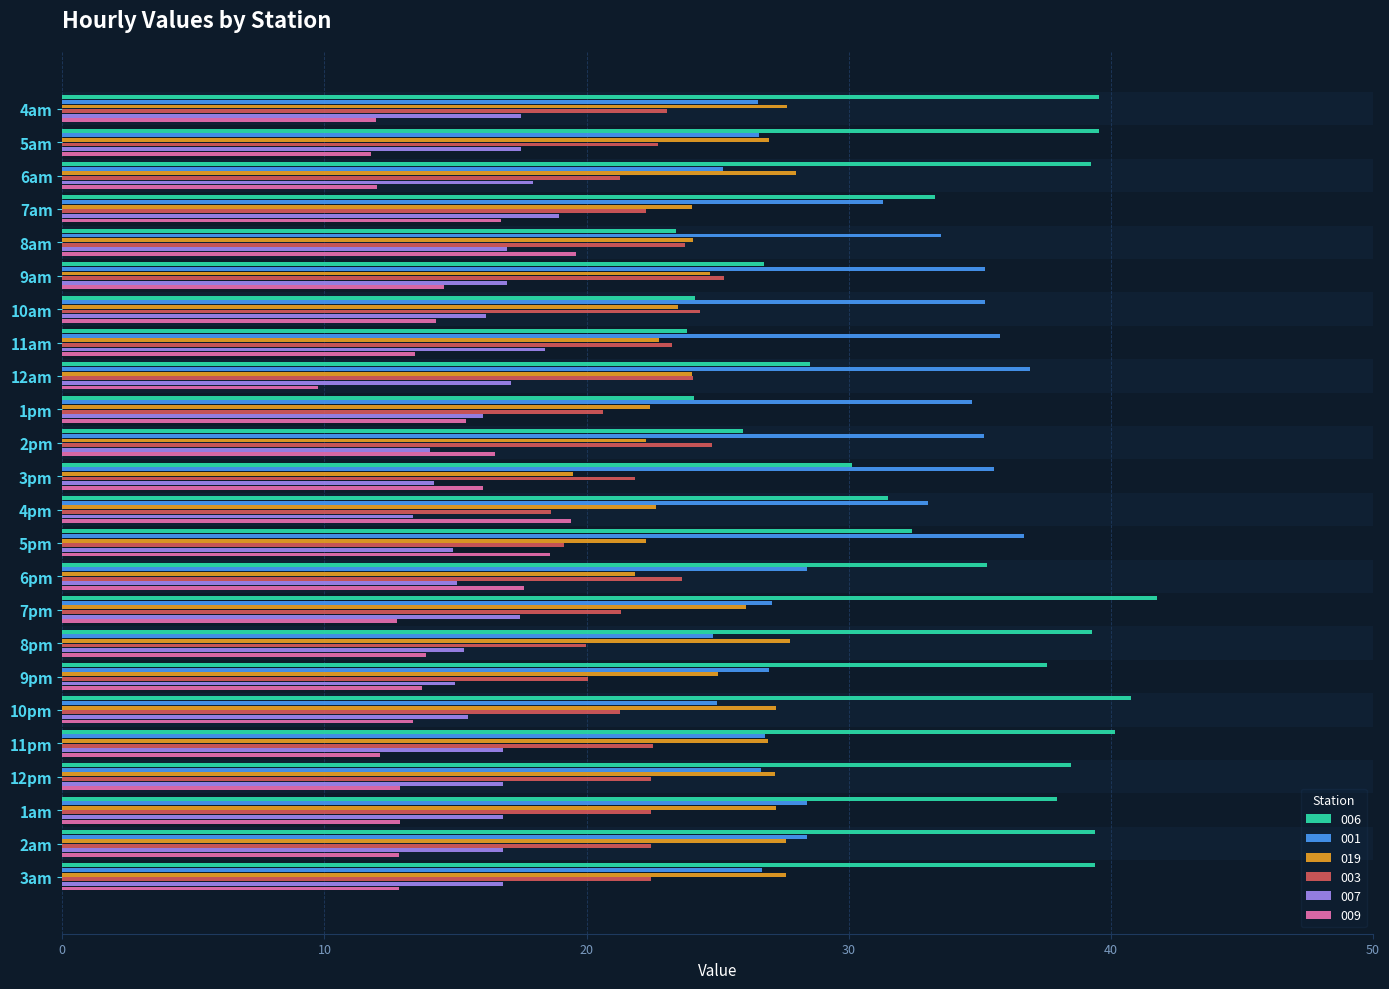

Rank the series at 6am from highest to lowest value.

006, 019, 001, 003, 007, 009